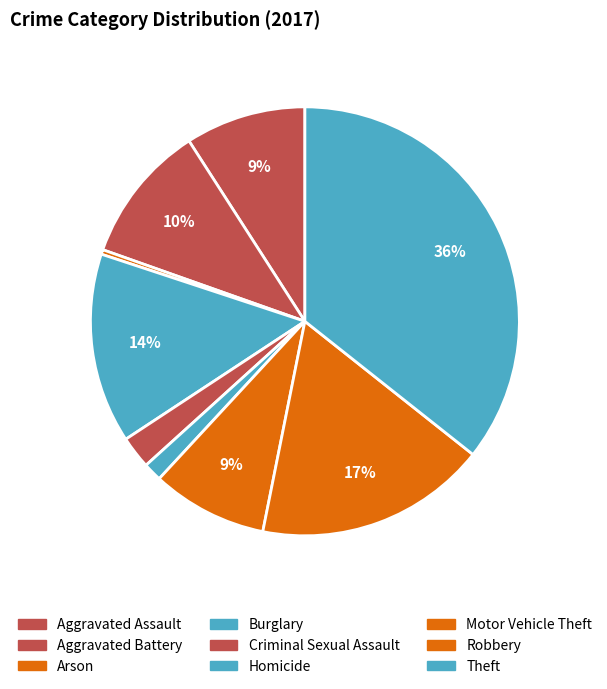

To the nearest percent, what is the difference between the Homicide and Aggravated Battery slice percentages?

9%